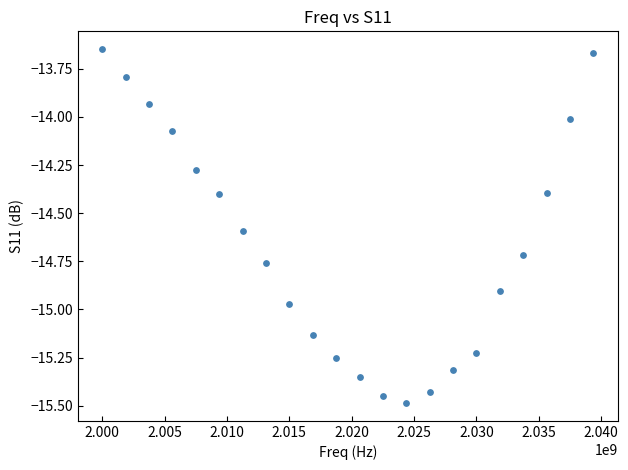

What is the range of Y values (max minus min)?

1.8